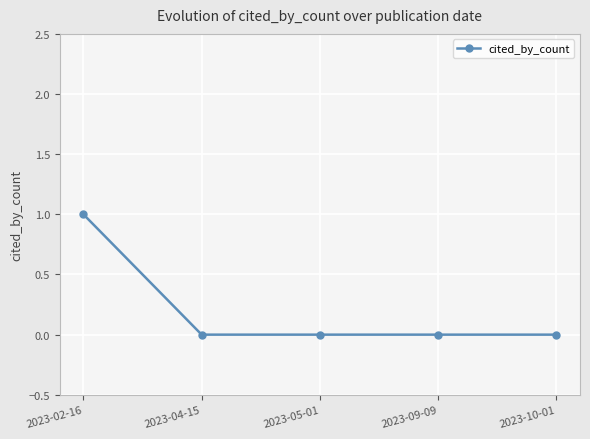

Reading right to left, list all the values displayed in this chart.

0	0	0	0	1